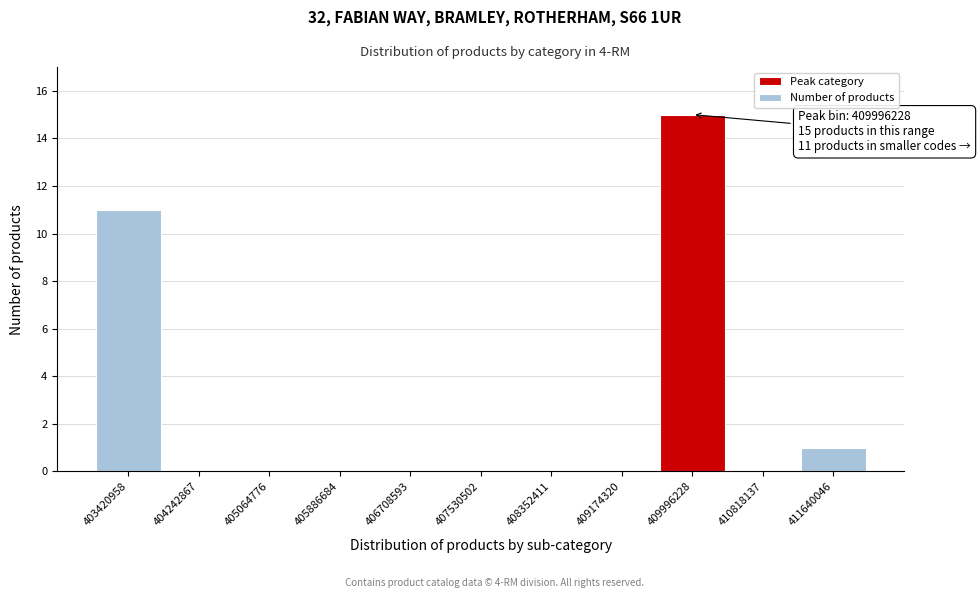

Over which range of the x-axis is the bar tallest?

409600000 to 410400000